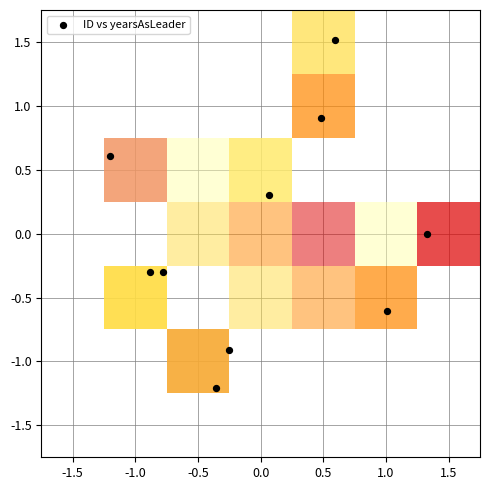

What is the range of X values (max minus min)?

2.5